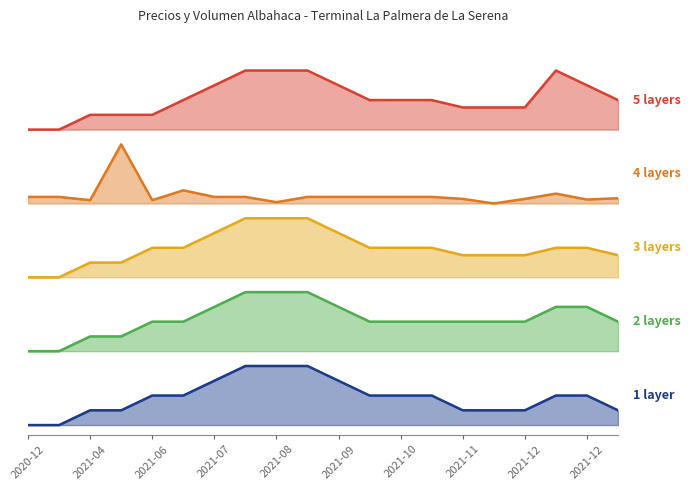

Is the value of Precio promedio ponderado at 2020-12 greater than the value of Volumen at 2021-06?

No